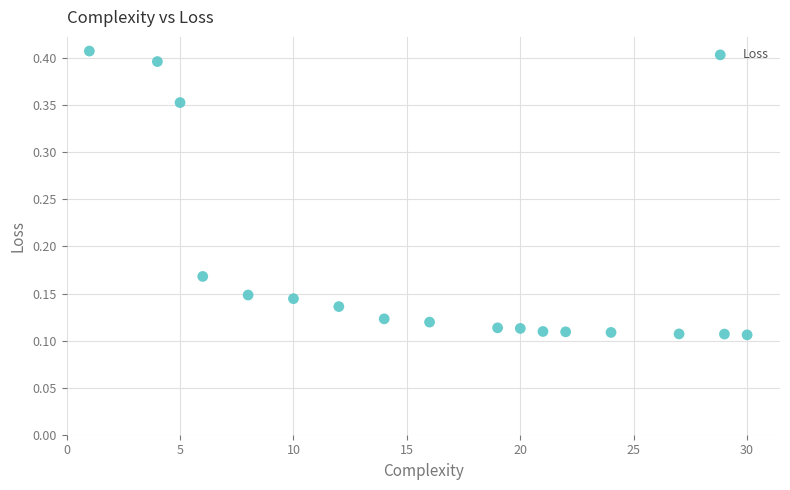

What is the range of X values (max minus min)?

29.0